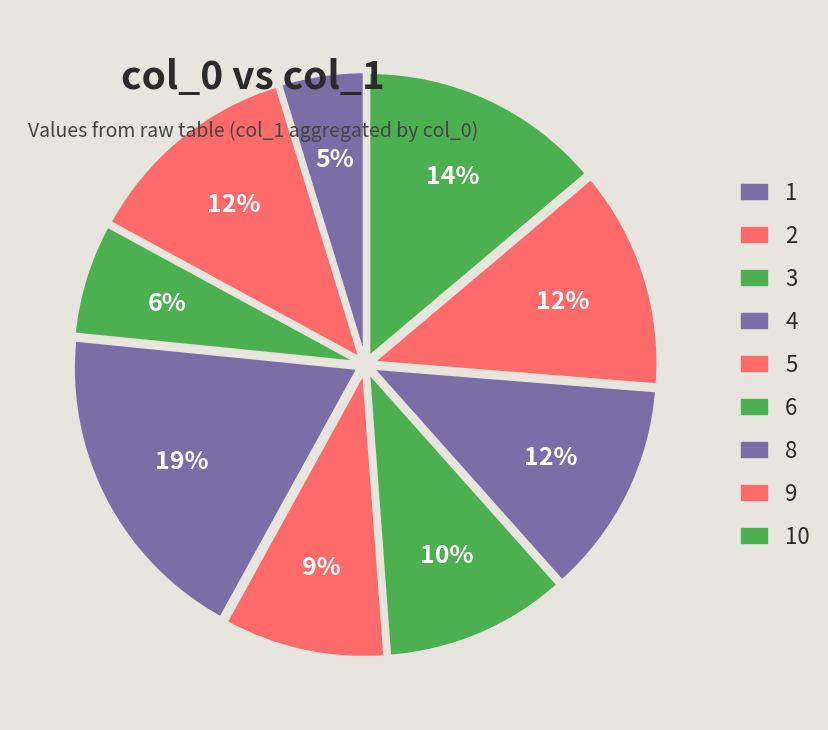

How many segments does this pie chart have?

9